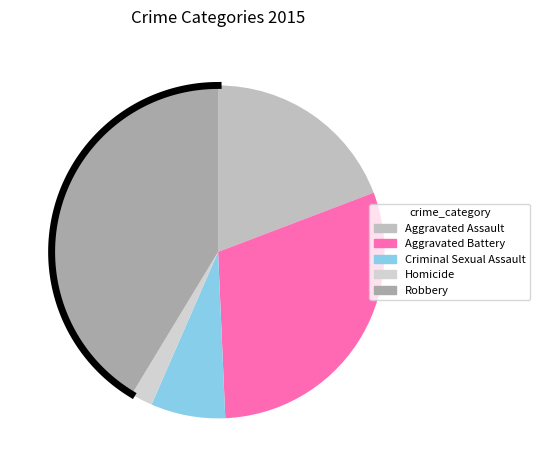

What is the smallest slice in the pie chart?

Homicide